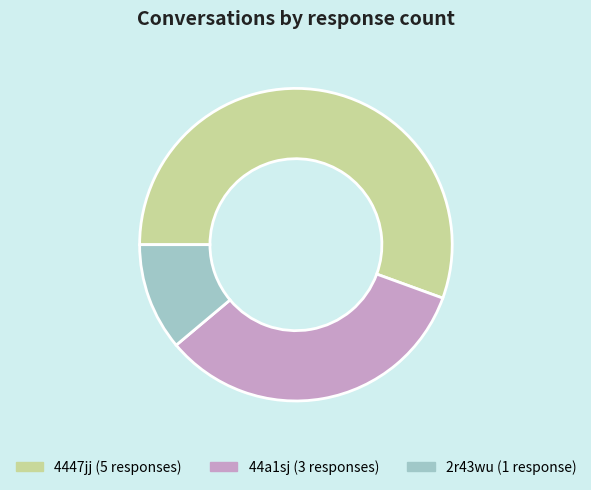

How many slices are in this pie chart?

3